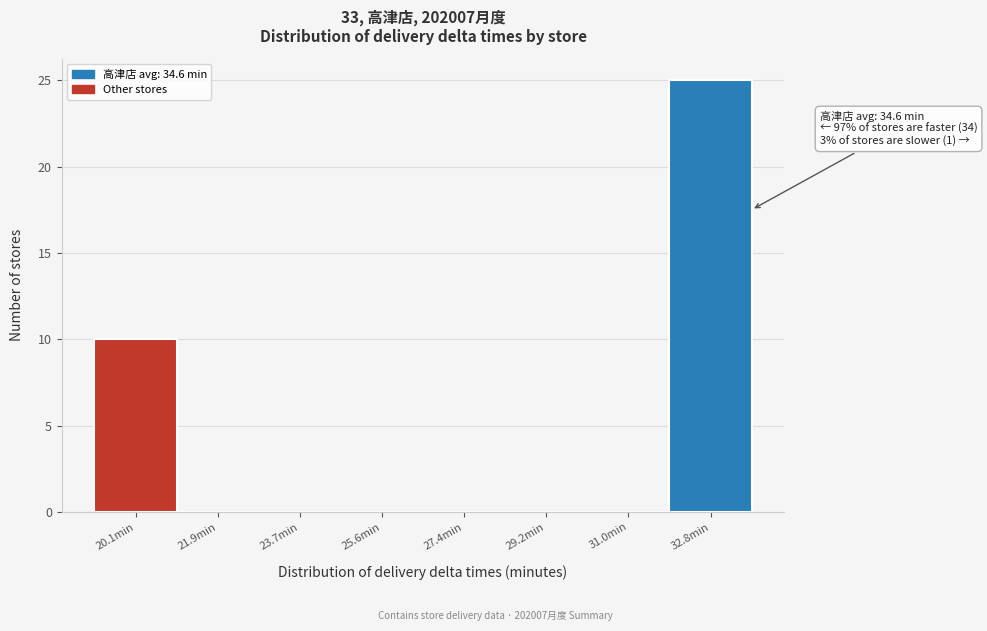

Reading left to right, transcribe all the data shown in this chart.

20.1min=10	21.9min=0	23.7min=0	25.6min=0	27.4min=0	29.2min=0	31.0min=0	32.8min=25